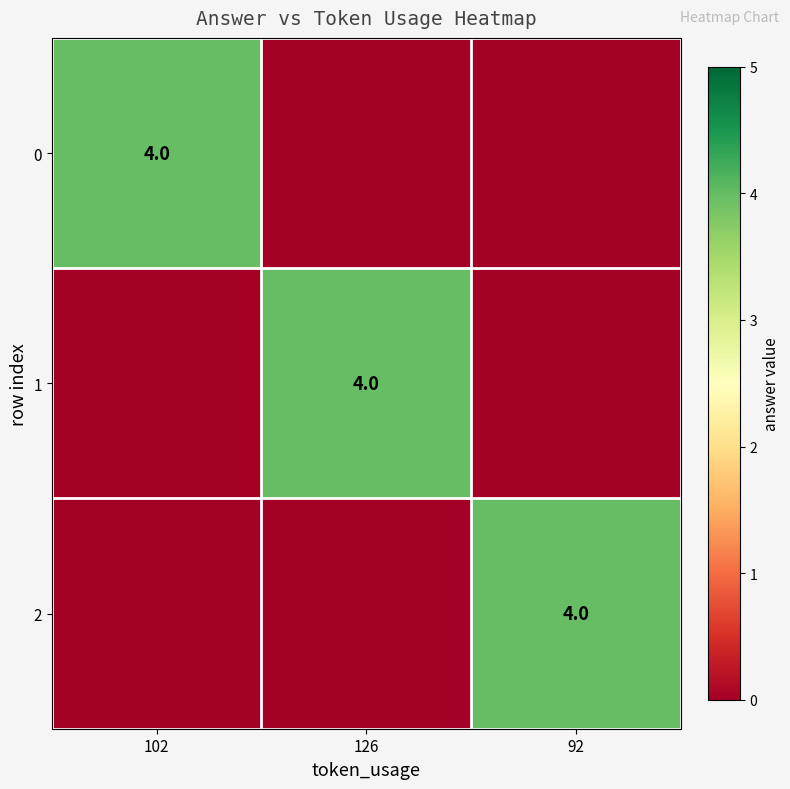

The value of 2 at 92 is 1. True or false?

False